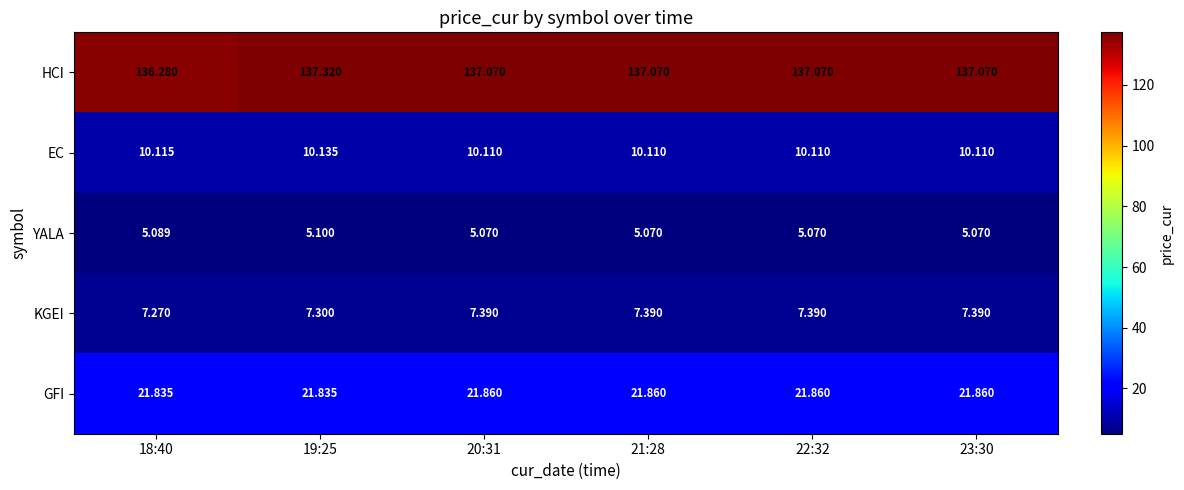

How many categories are shown in the chart?

6